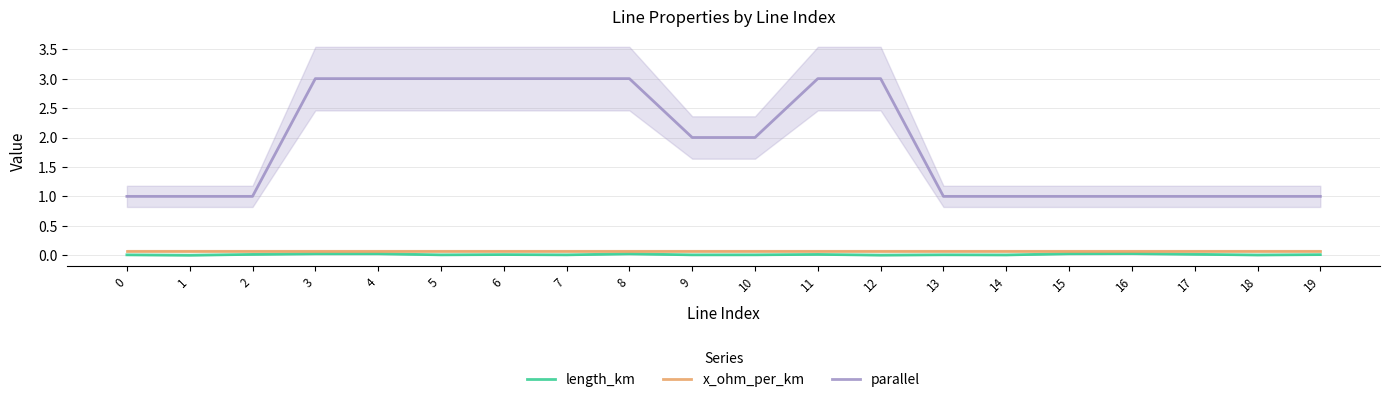

What is the difference between the maximum and minimum values in the parallel series?

2.0